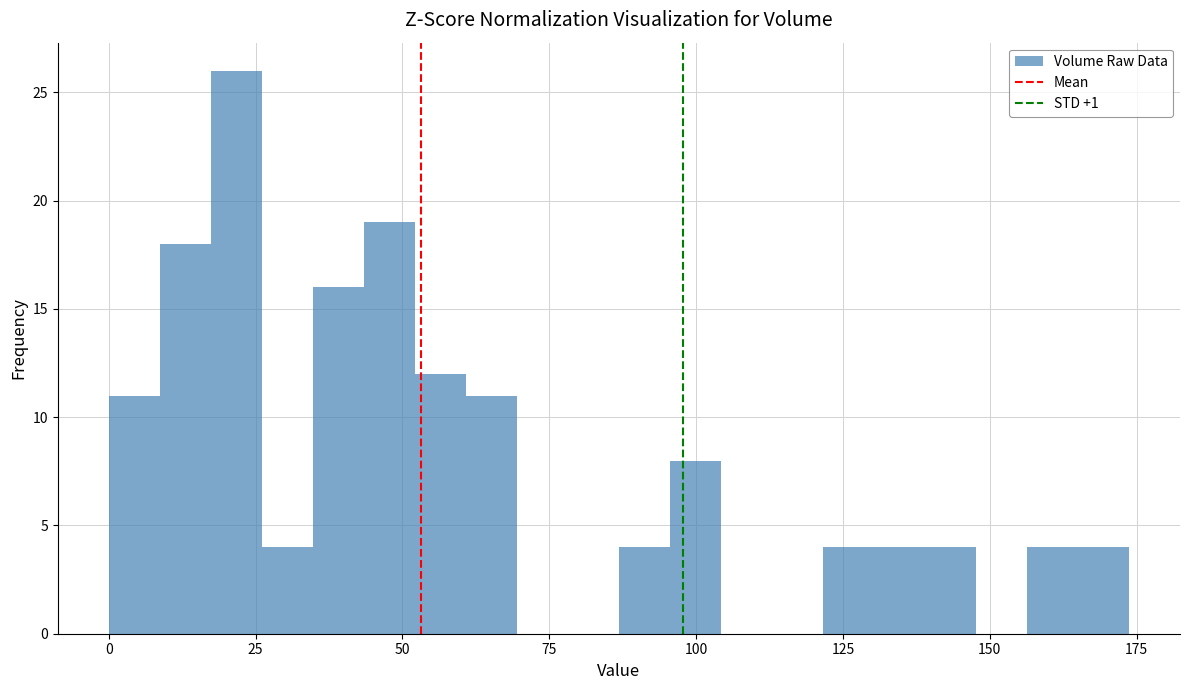

Read against the x-axis, roughly where is the centre of the tallest bar?

20